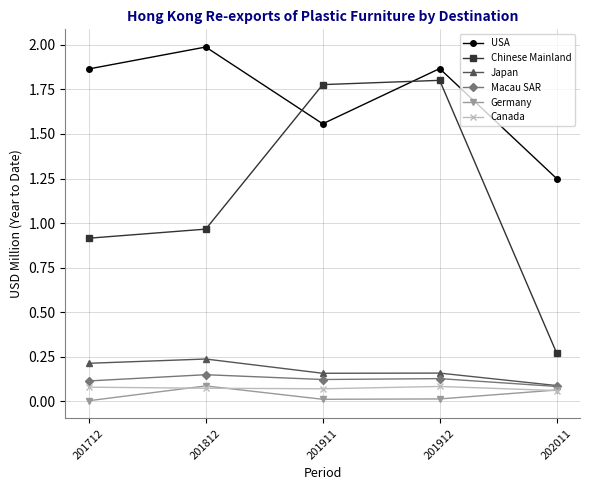

True or false: Germany and USA cross at least once.

False